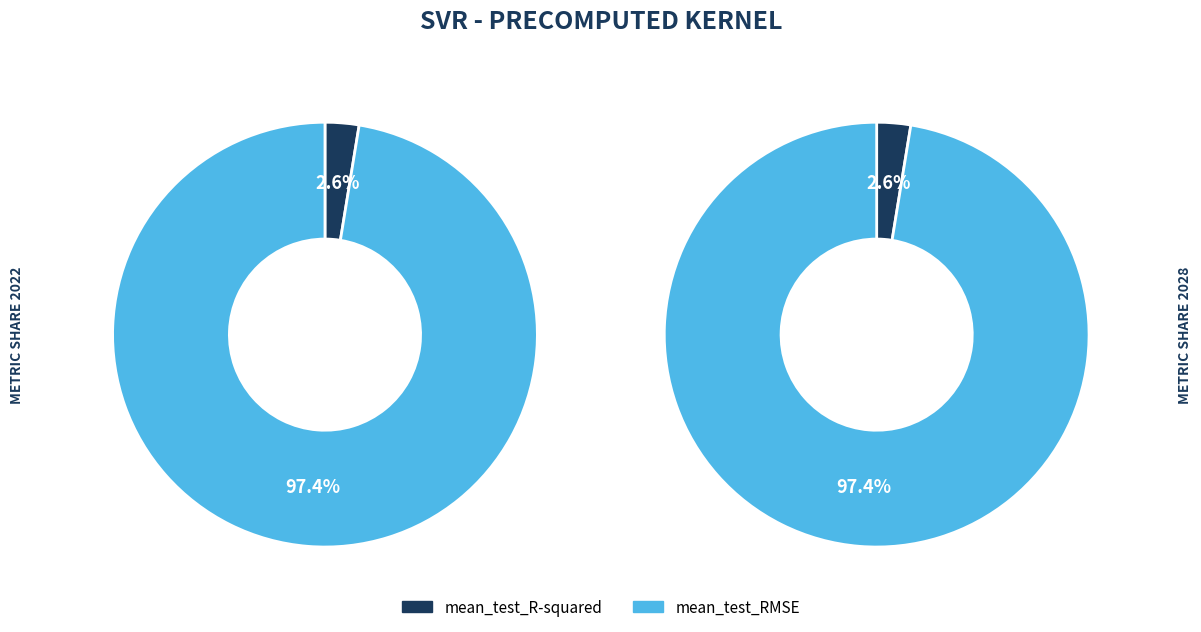

Rank the categories by value from highest to lowest.

mean_test_RMSE, mean_test_R-squared